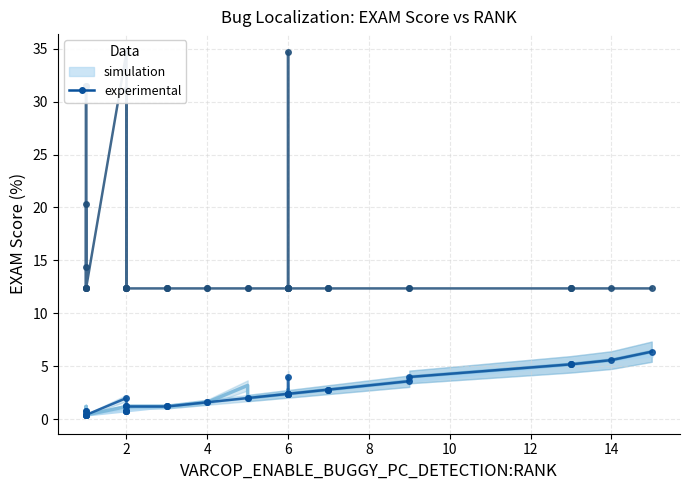

What is the minimum value shown in the chart?

0.4